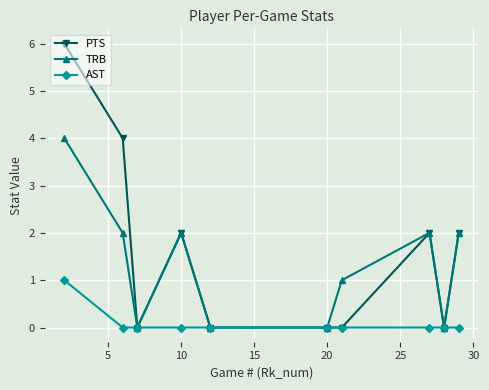

Reading left to right, what are all the values shown in this chart?

PTS: 6	4	0	2	0	0	0	2	0	2
TRB: 4	2	0	2	0	0	1	2	0	2
AST: 1	0	0	0	0	0	0	0	0	0